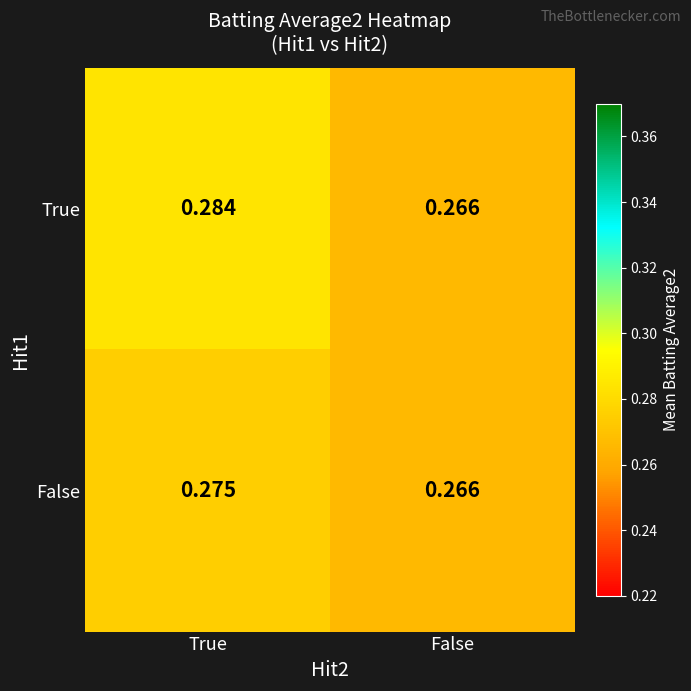

Which series has the widest spread of values?

True